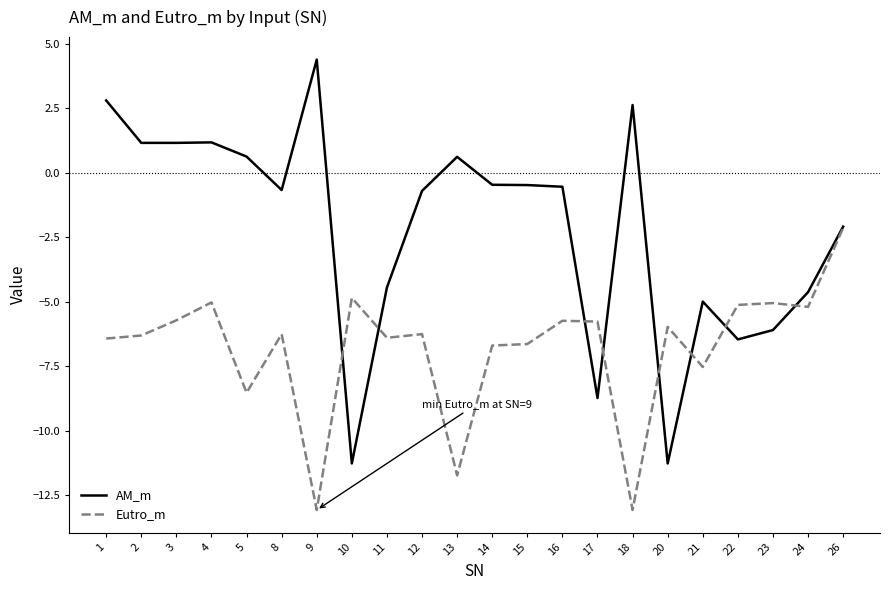

What is the lowest value of the AM_m series?

-11.3